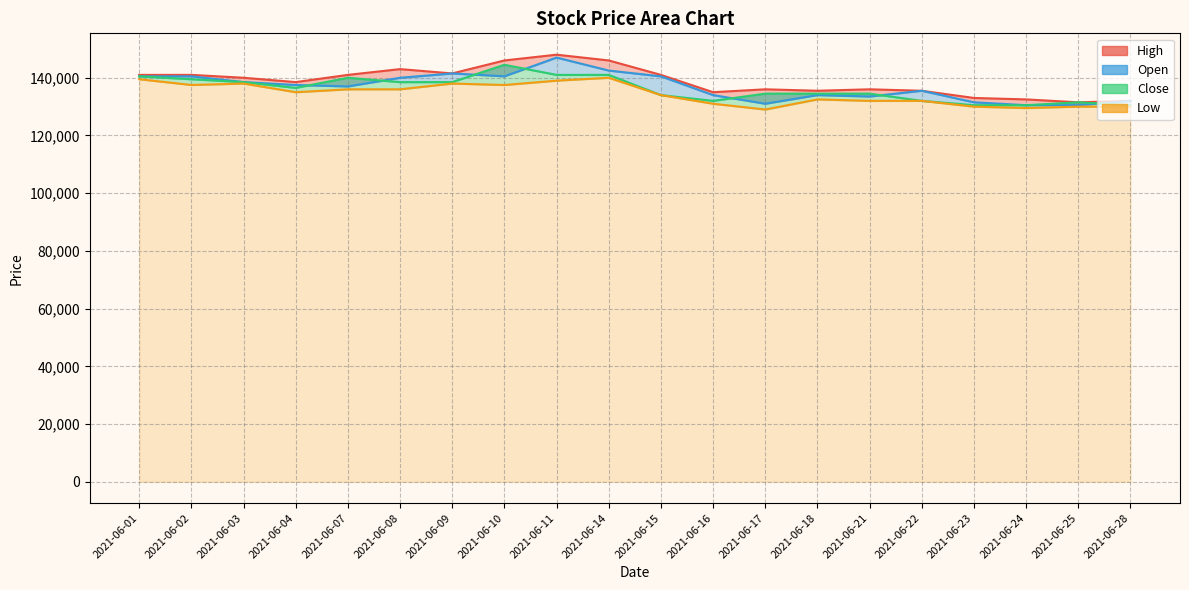

Where is the first local maximum for Close?

2021-06-07